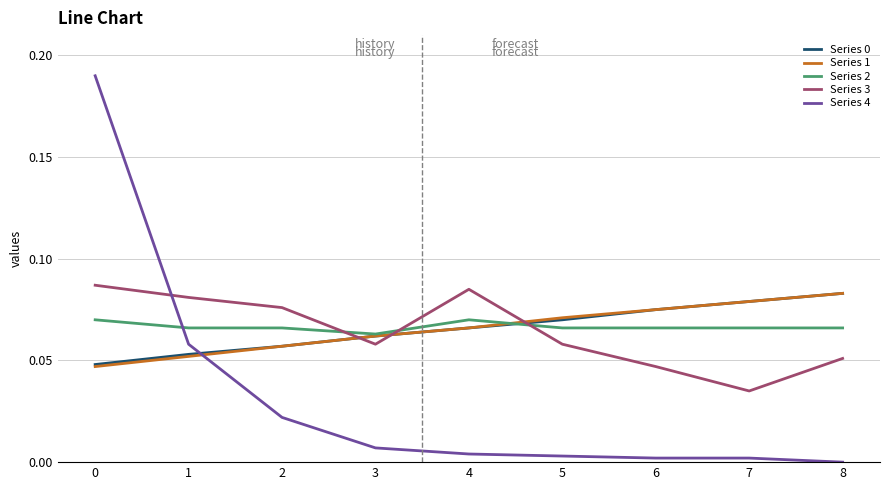

Where is the first local maximum for Series 3?

4